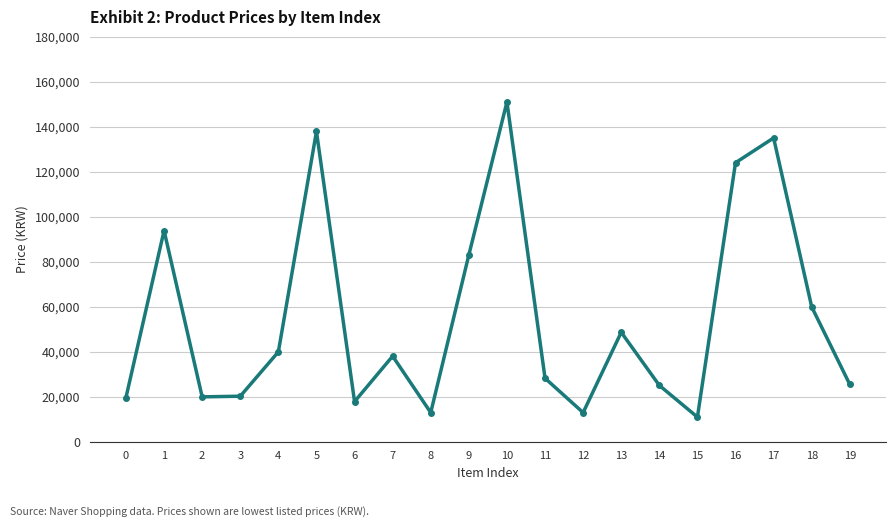

How many categories are shown in the chart?

20